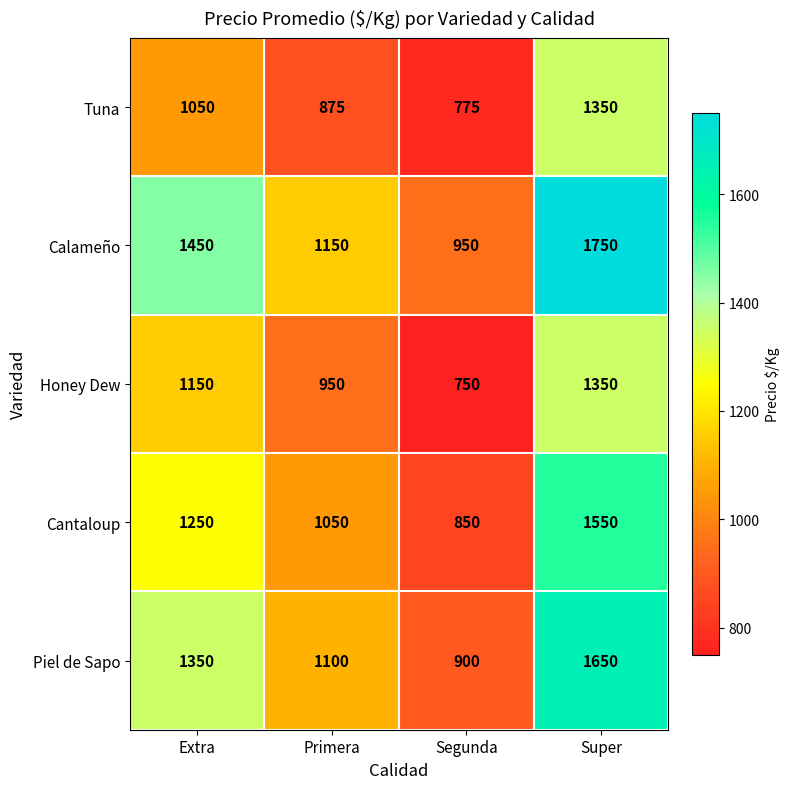

How many values in the Tuna series are below 1050?

2